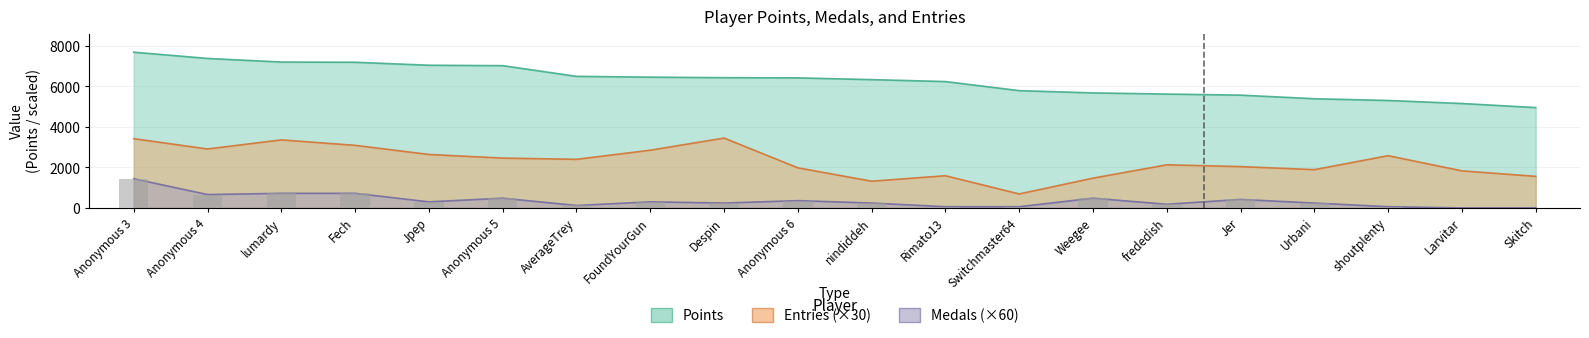

Which series has the largest range (max minus min)?

Entries